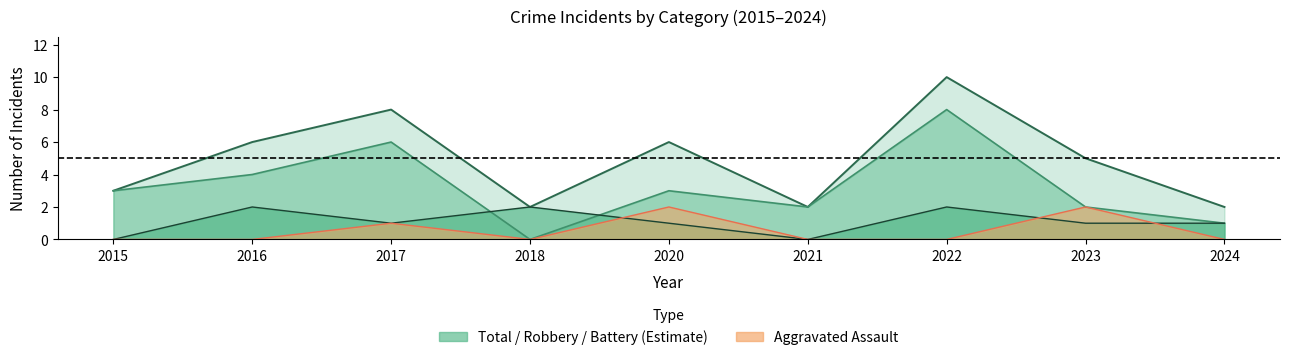

What is the maximum value for Robbery?

8